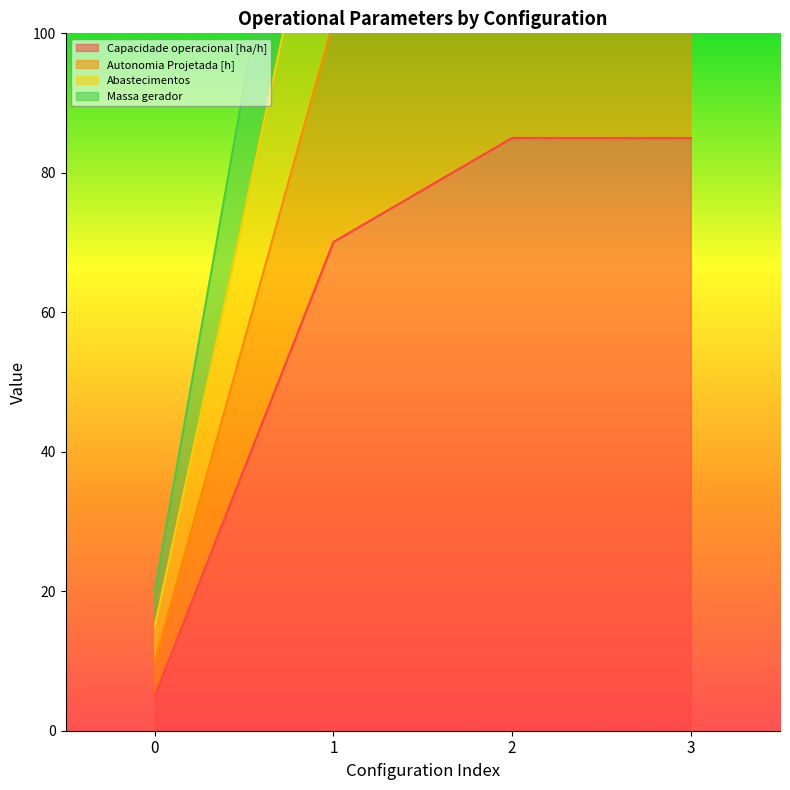

Which series changed the most between 0 and 2?

Autonomia Projetada [h]